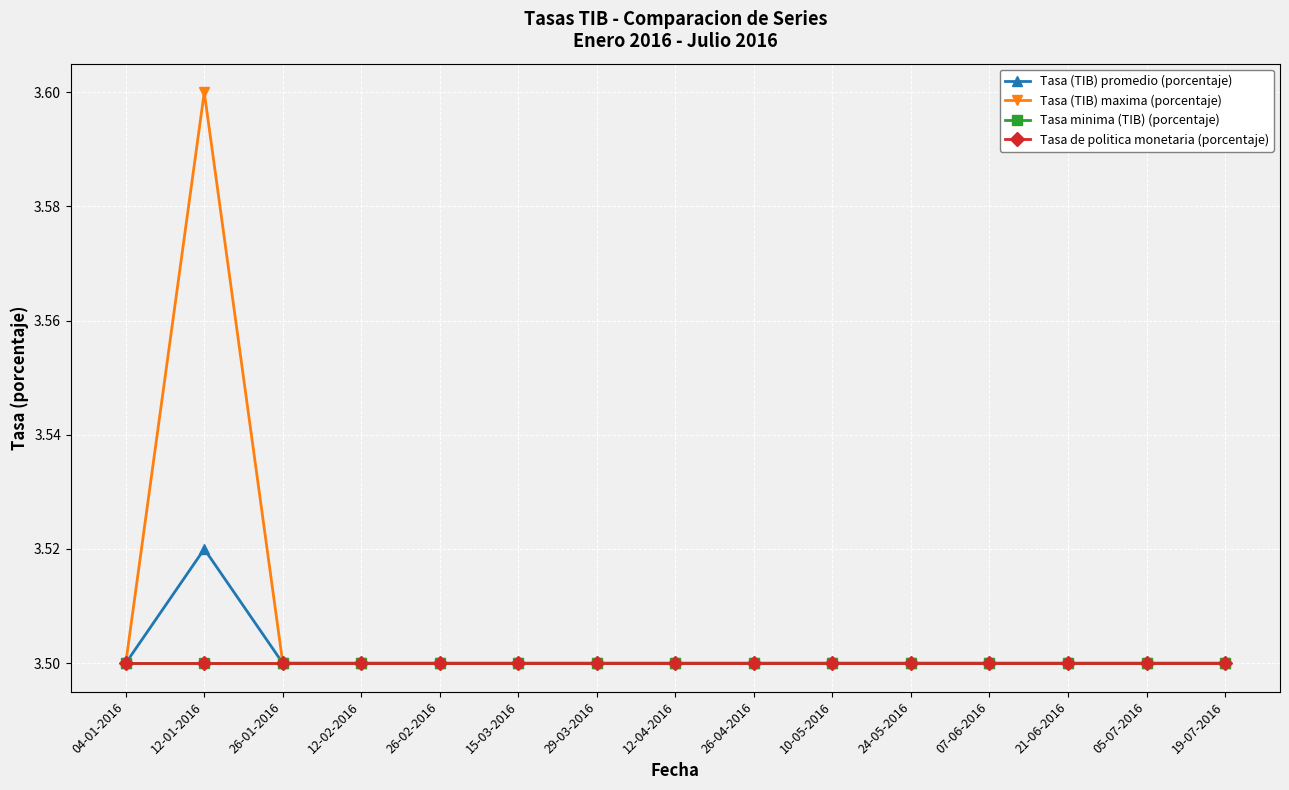

Which category has the highest value across all series?

12-01-2016